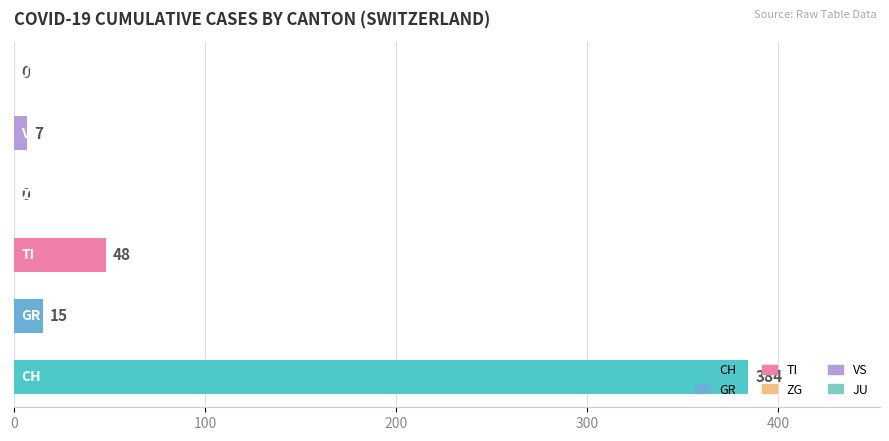

Count the number of categories in the chart.

6